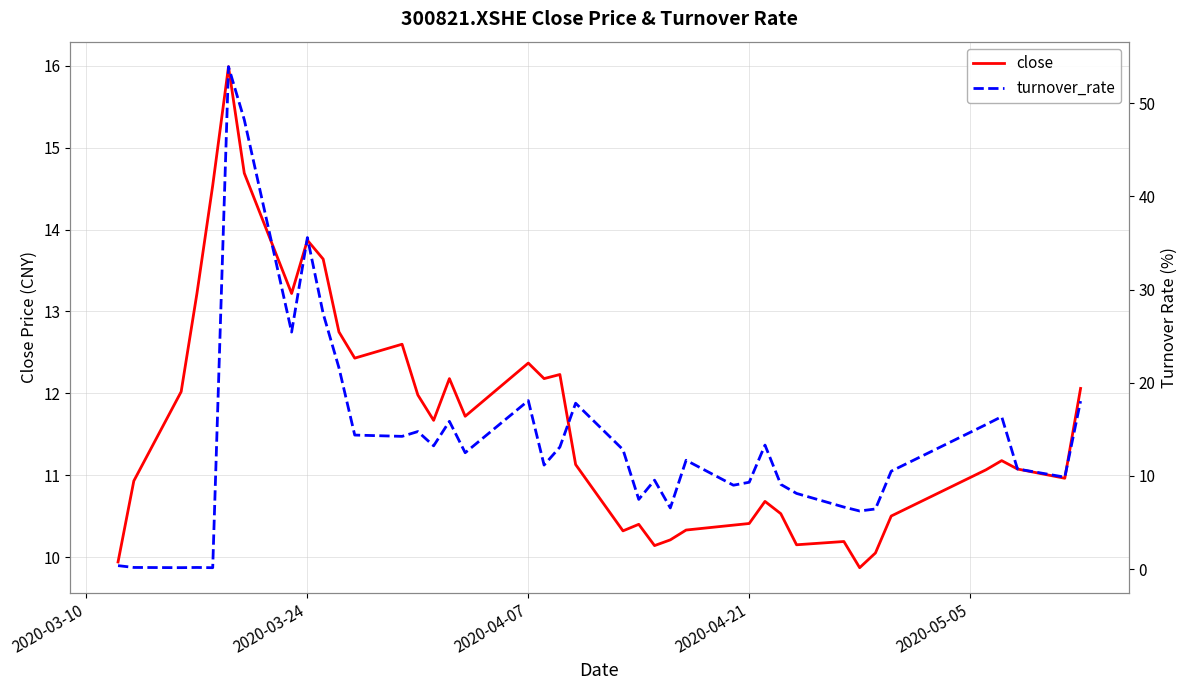

What is the maximum value for close?

16.0